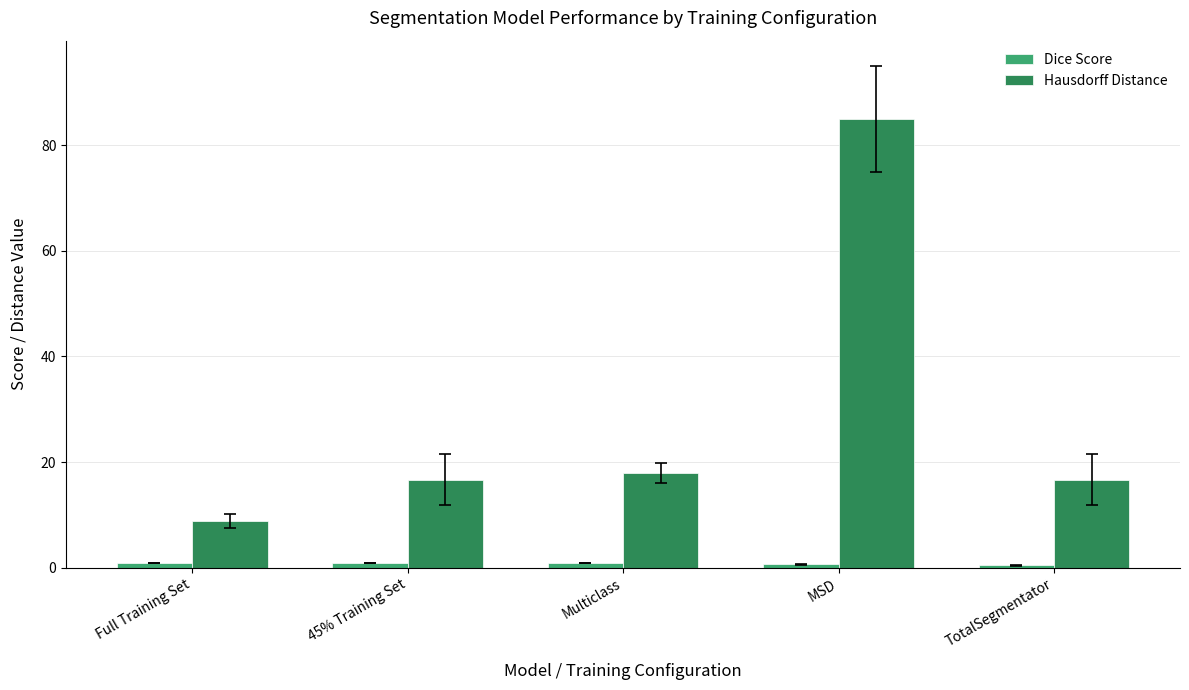

What is the difference between the maximum and minimum values in the Hausdorff Distance series?

76.1